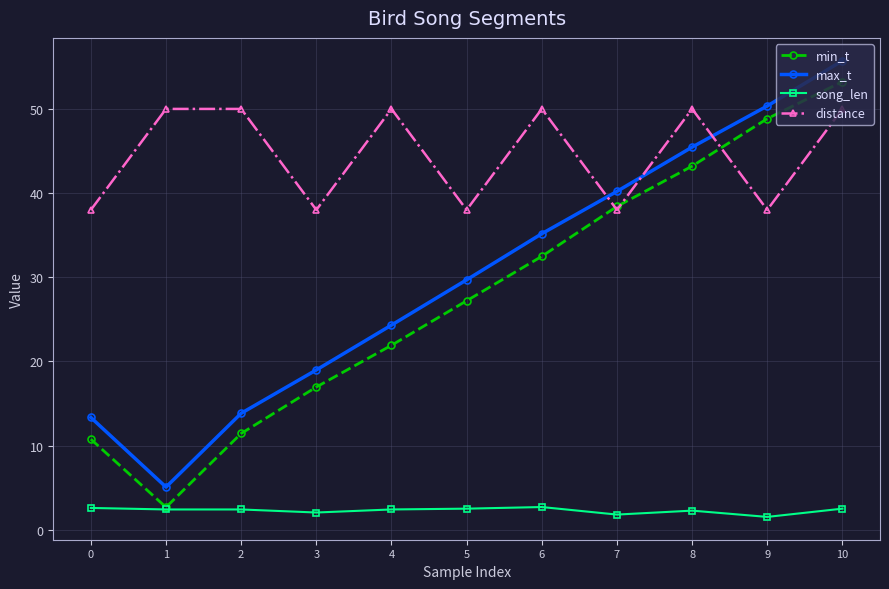

What is the value of the song_len point at the 9th from the left?

2.3